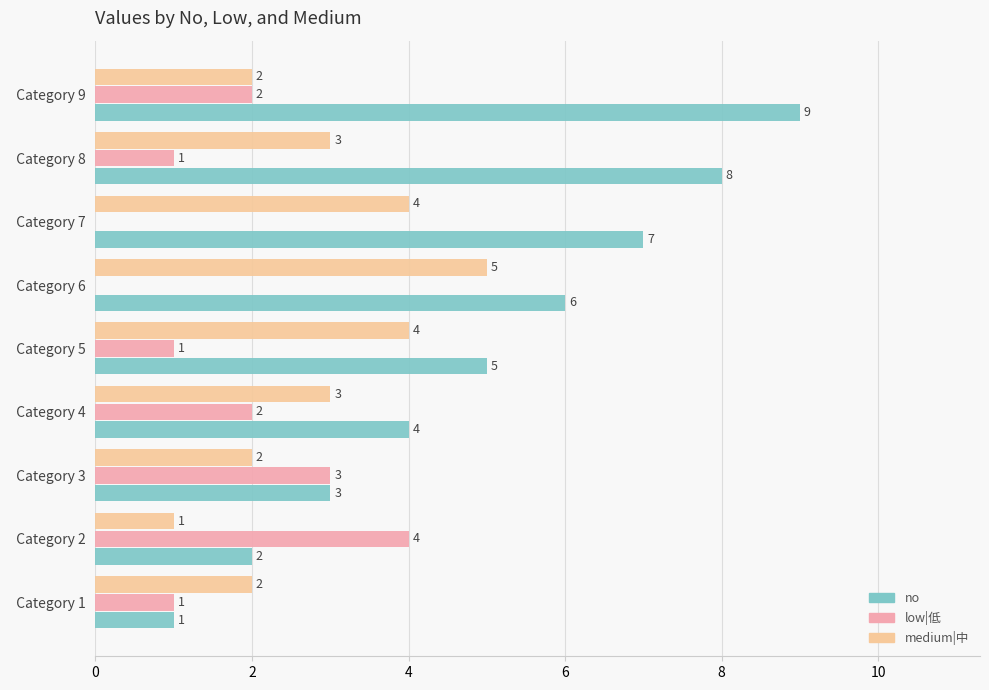

Count the number of data series in this chart.

3